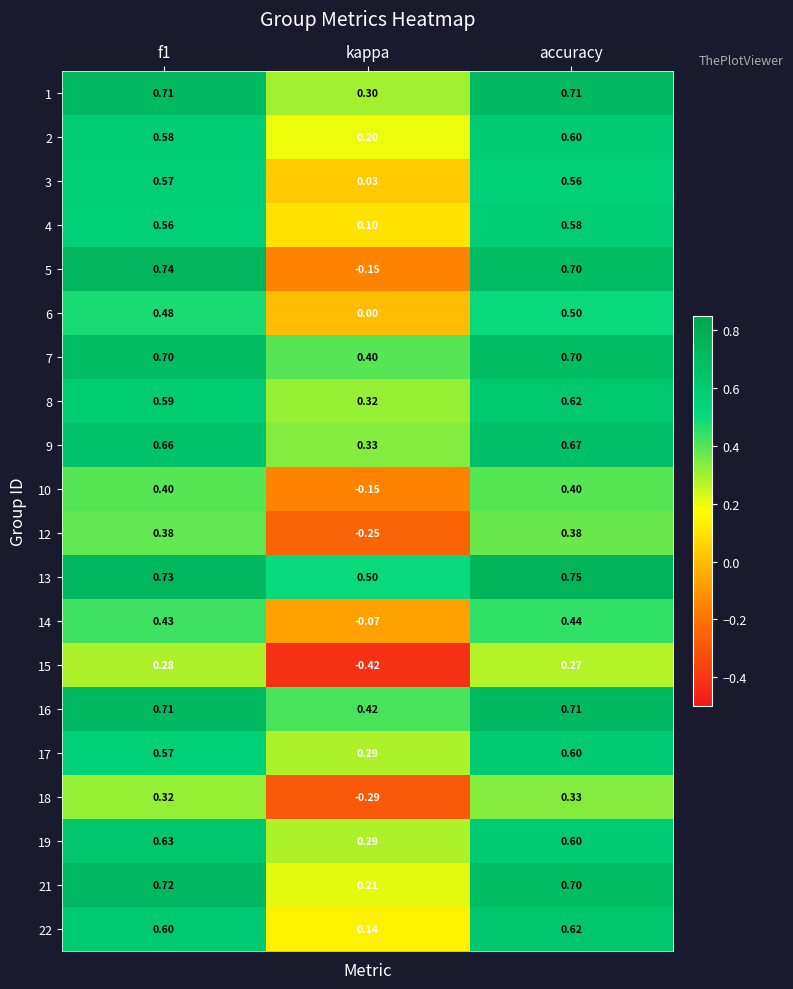

Which label corresponds to the largest value in the chart?

accuracy